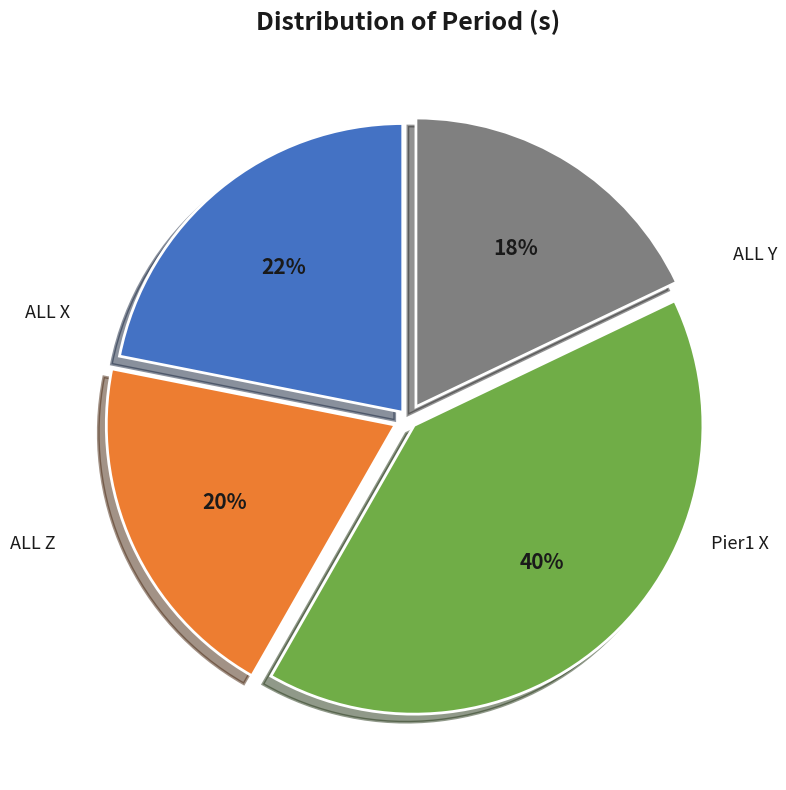

To the nearest percent, what is the average slice percentage?

25%